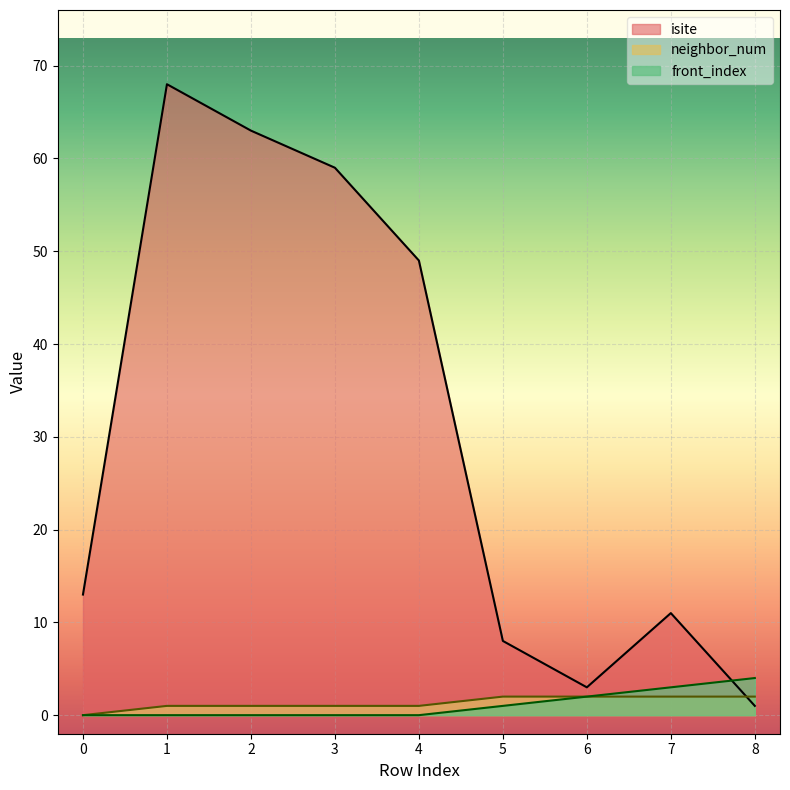

Reading left to right, transcribe all the data shown in this chart.

isite: 0=13	1=68	2=63	3=59	4=49	5=8	6=3	7=11	8=1
neighbor_num: 0=0	1=1	2=1	3=1	4=1	5=2	6=2	7=2	8=2
front_index: 0=0	1=0	2=0	3=0	4=0	5=1	6=2	7=3	8=4